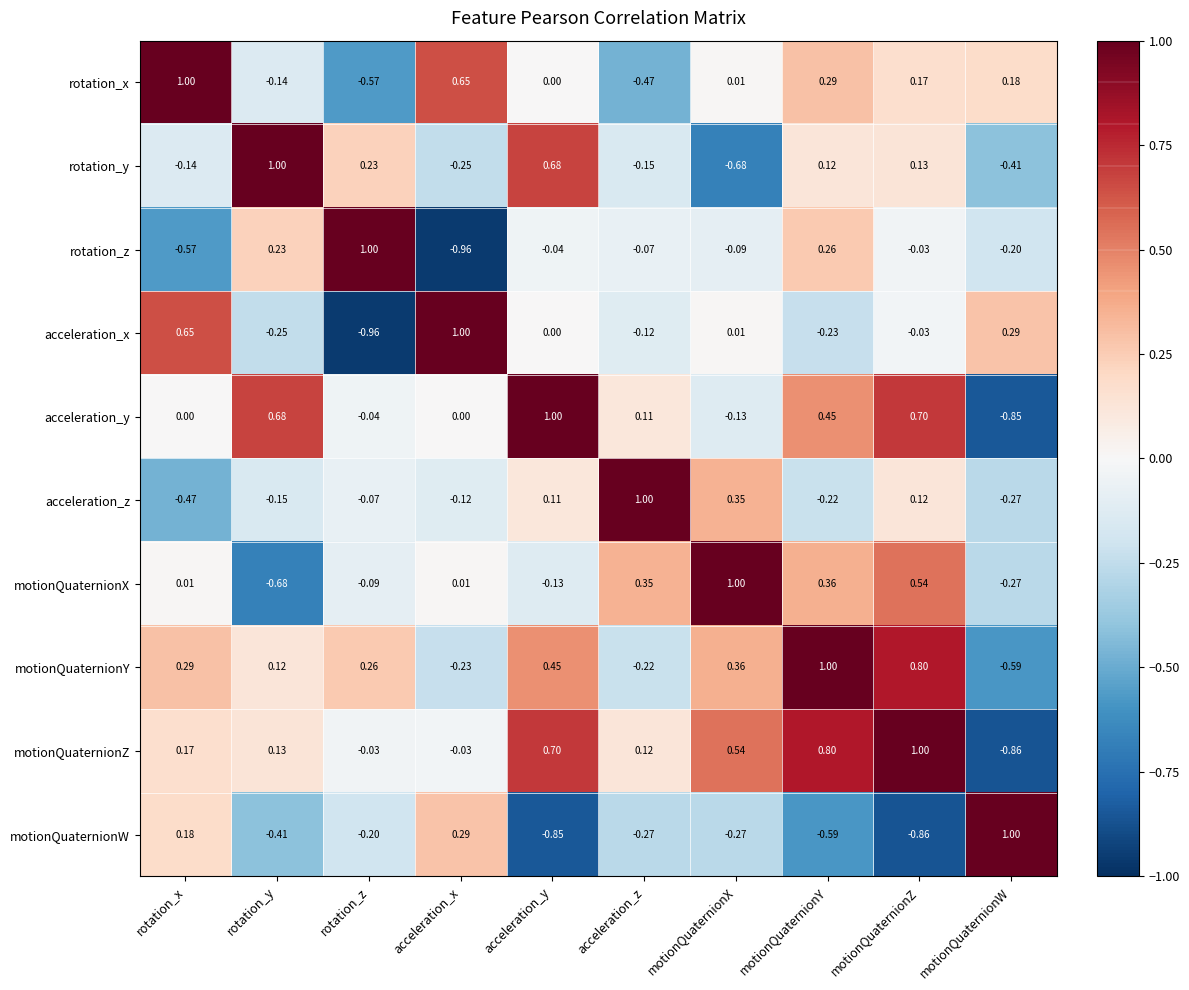

What is the spread (max minus min) of values at motionQuaternionX?

1.7